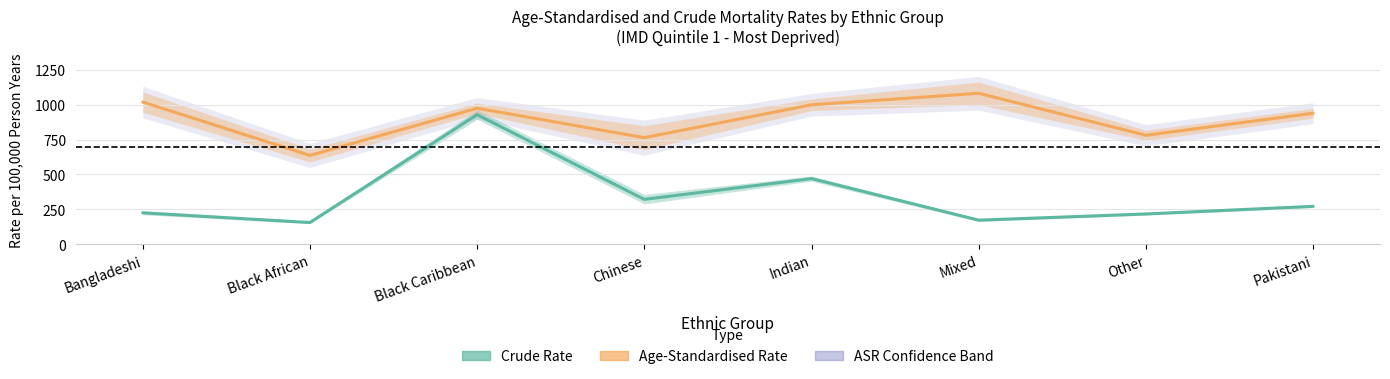

Reading left to right, transcribe all the data shown in this chart.

Crude Rate: Bangladeshi=225.7	Black African=156.2	Black Caribbean=928.4	Chinese=321.9	Indian=470.6	Mixed=173.1	Other=217.5	Pakistani=272.1
Age-Standardised Rate: Bangladeshi=1018.7	Black African=636.4	Black Caribbean=974.4	Chinese=763.6	Indian=999.0	Mixed=1081.4	Other=780.9	Pakistani=938.4